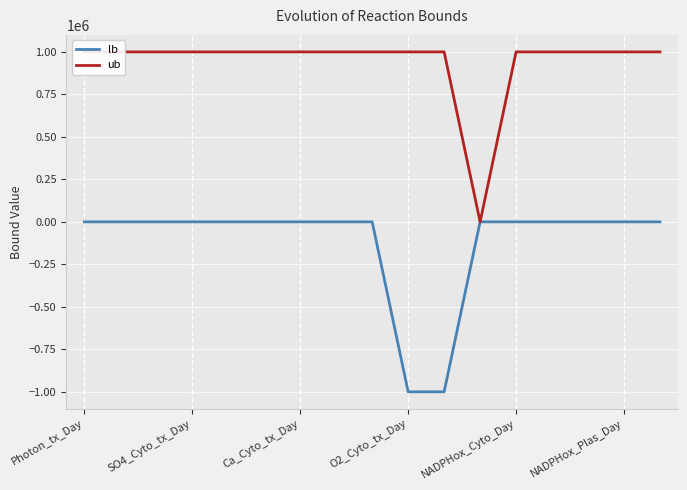

How many values in lb are below zero?

2